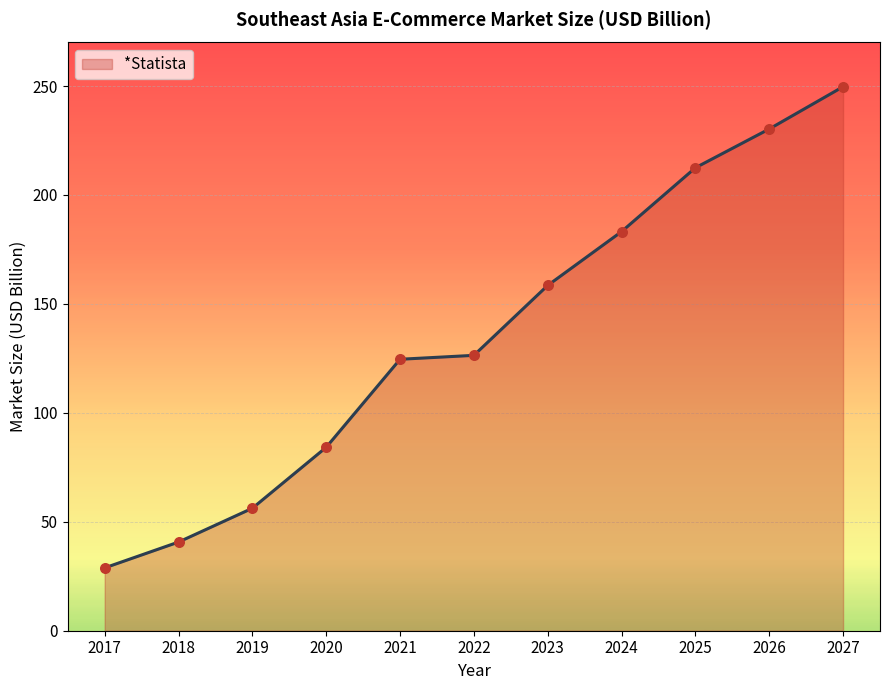

Between 2024 and 2027, which is larger?

2027